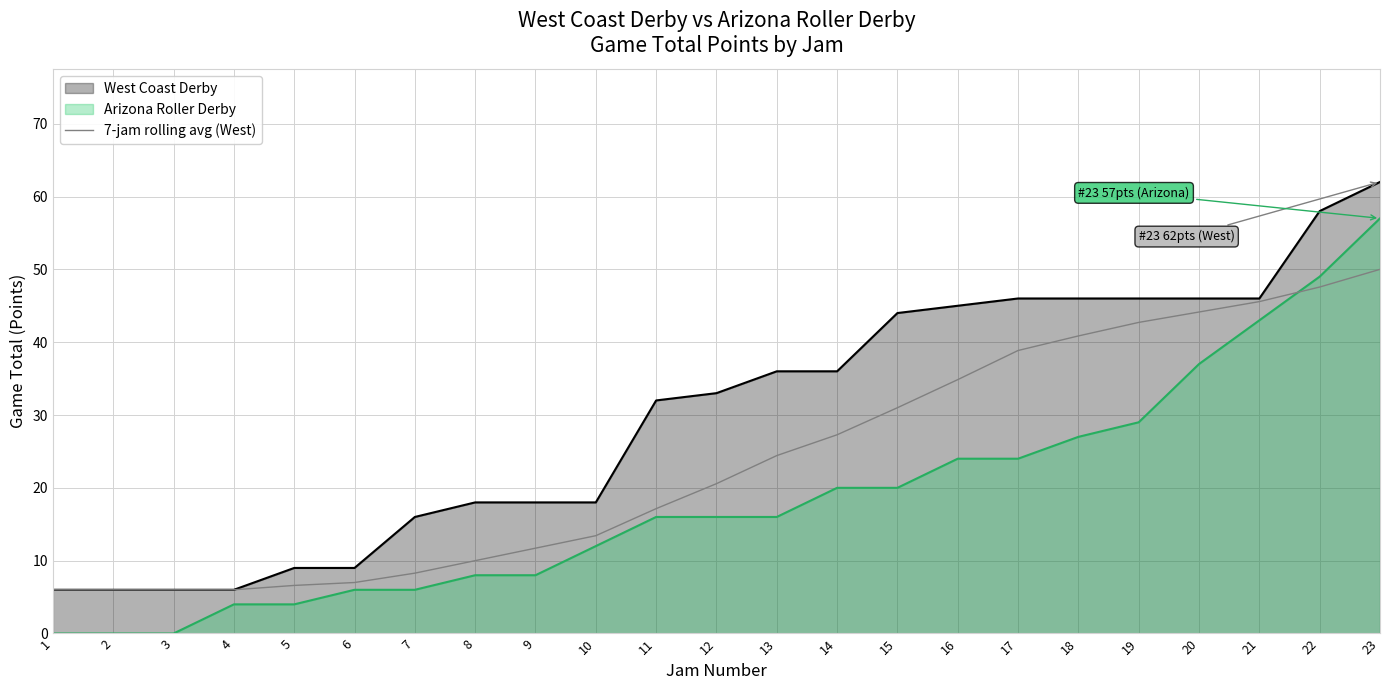

What is the greatest value displayed?

62.0